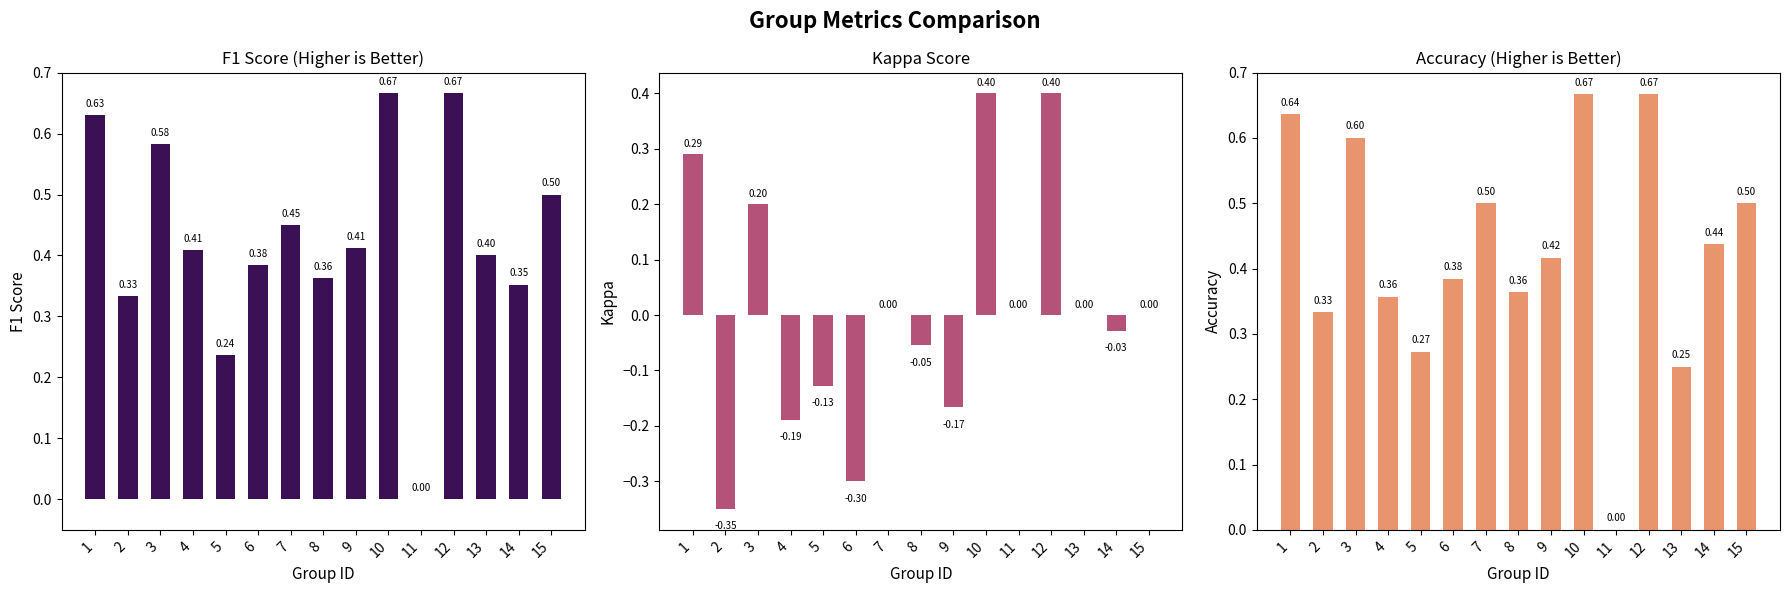

Reading right to left, extract all data points from this chart.

f1: 0.5	0.4	0.4	0.7	0.0	0.7	0.4	0.4	0.5	0.4	0.2	0.4	0.6	0.3	0.6
kappa: 0.0	-0.0	0.0	0.4	0.0	0.4	-0.2	-0.1	0.0	-0.3	-0.1	-0.2	0.2	-0.3	0.3
accuracy: 0.5	0.4	0.2	0.7	0.0	0.7	0.4	0.4	0.5	0.4	0.3	0.4	0.6	0.3	0.6